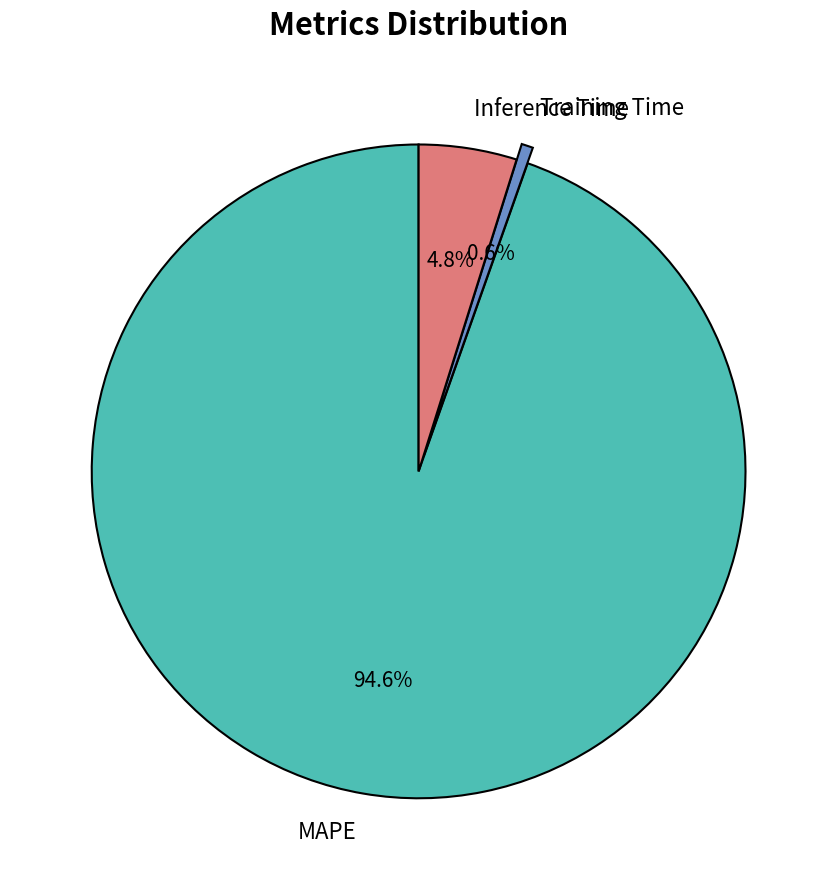

Is there a majority slice in this chart?

Yes